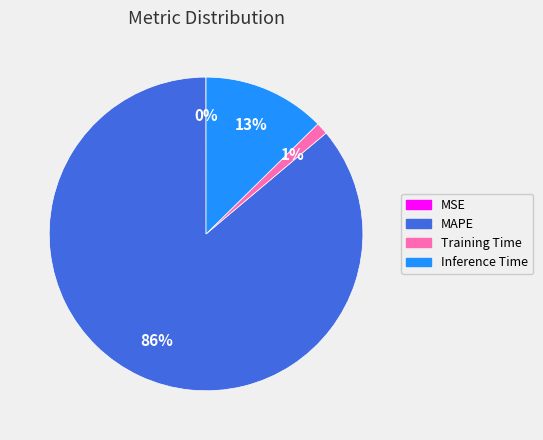

What is the majority slice?

MAPE